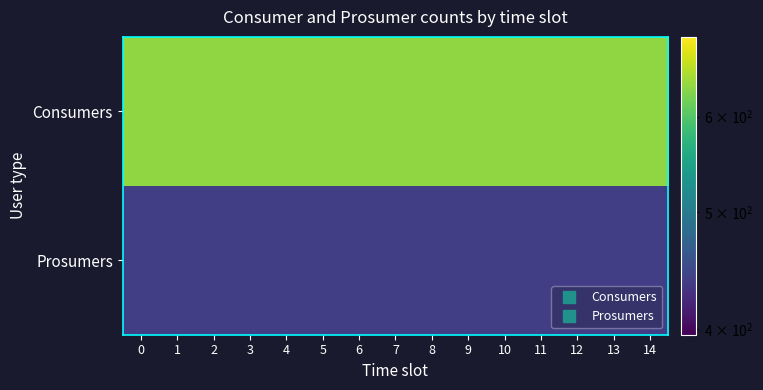

At 7, list the series in order from largest to smallest.

Consumers, Prosumers